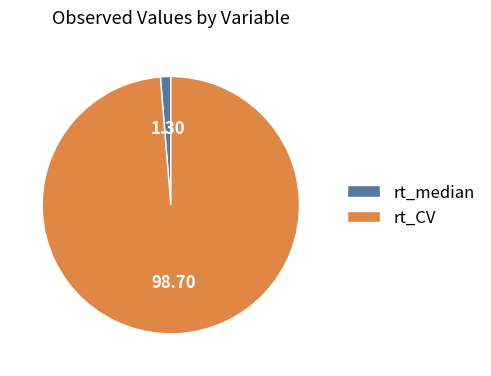

Which has a higher value, rt_median or rt_CV?

rt_CV